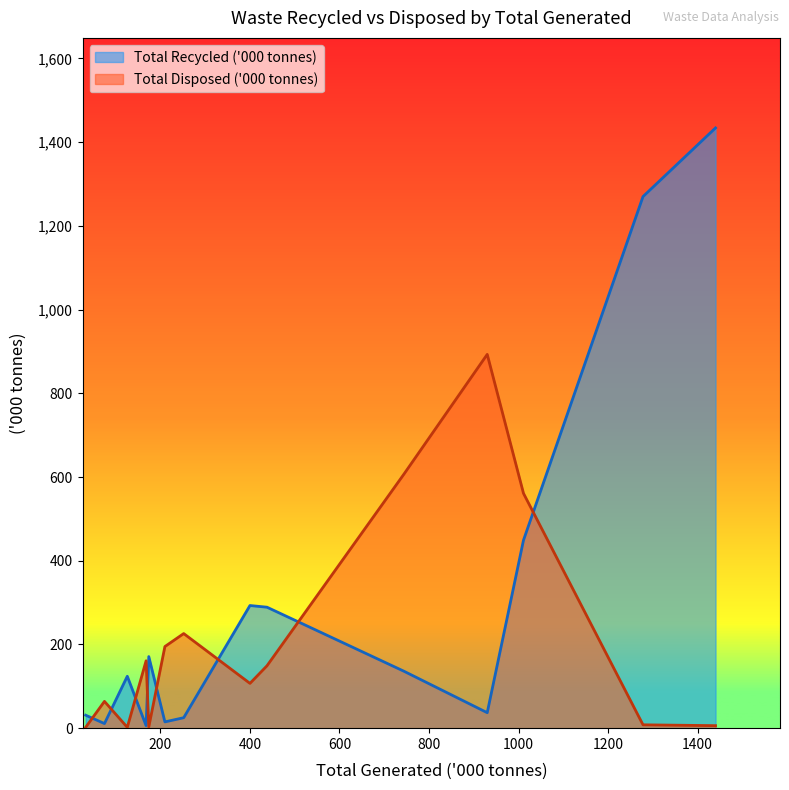

How many intersections are there between Total Disposed ('000 tonnes) and Total Recycled ('000 tonnes)?

8